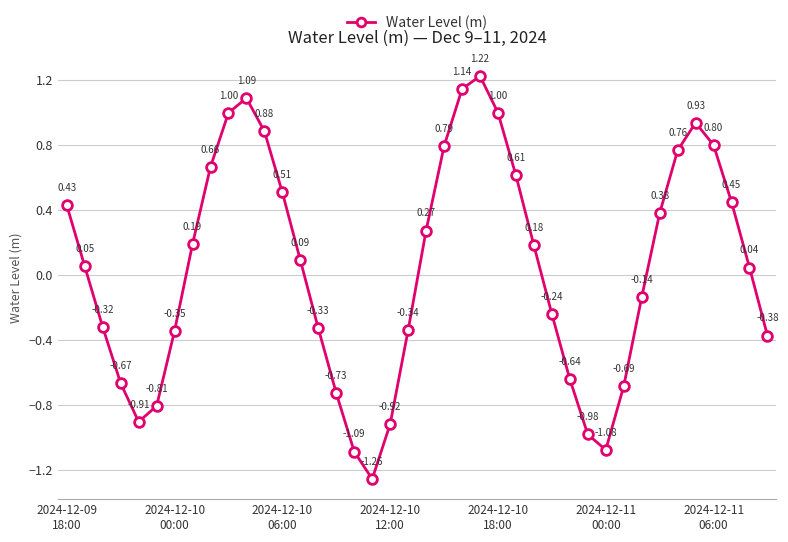

Does the chart have visible grid lines?

Yes